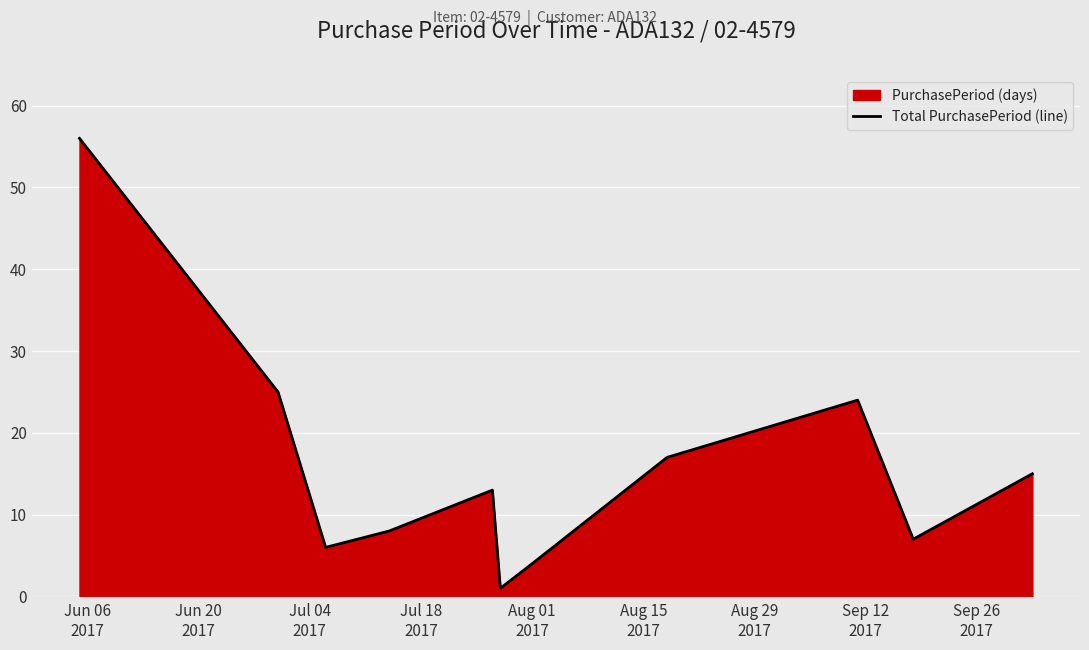

What is the maximum value shown in the chart?

56